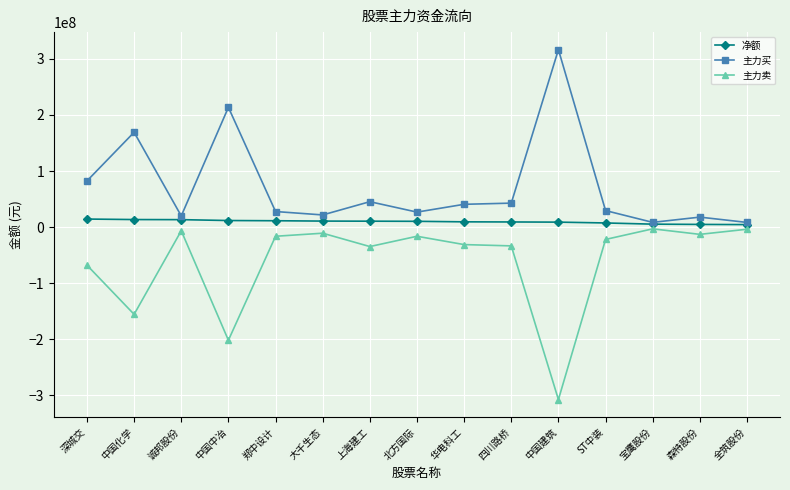

Read the 净额 value at 中国化学, to the nearest 50.

13390450